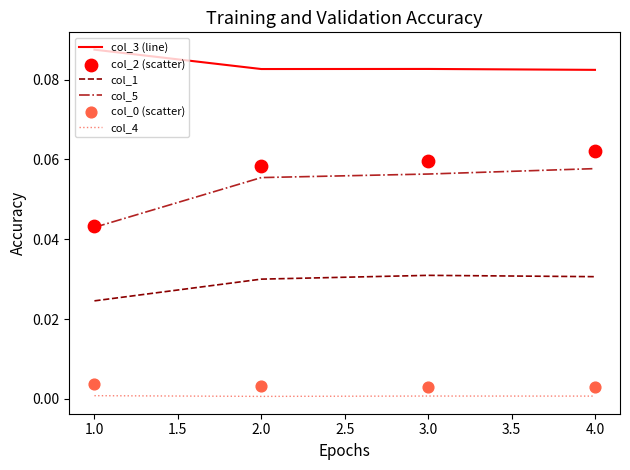

Which series contains the lowest Y value?

col_4